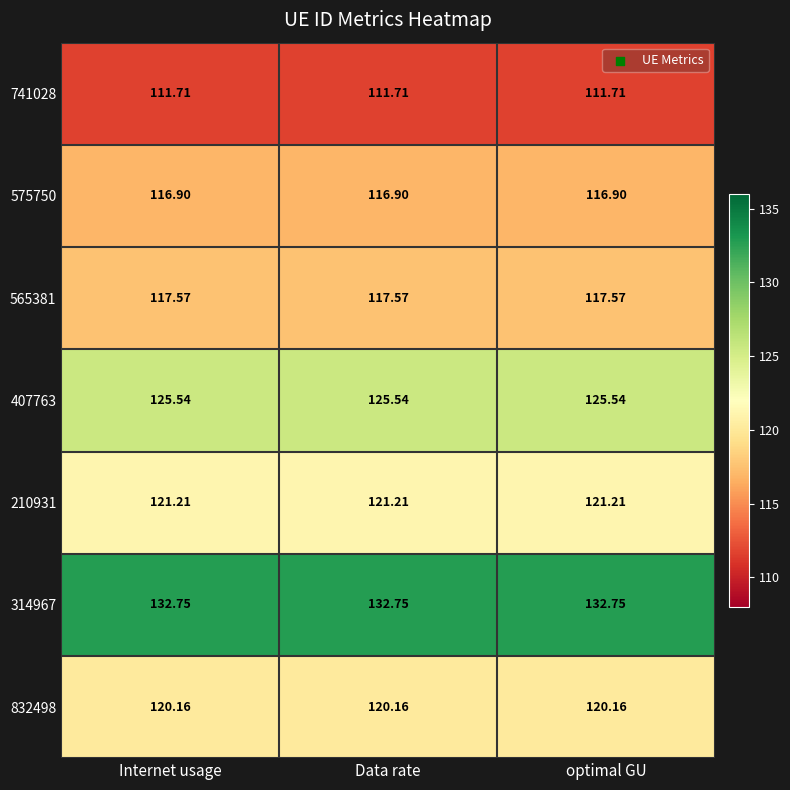

Reading left to right, what are all the values shown in this chart?

741028: Internet usage=111.7	Data rate=111.7	optimal GU=111.7
575750: Internet usage=116.9	Data rate=116.9	optimal GU=116.9
565381: Internet usage=117.6	Data rate=117.6	optimal GU=117.6
407763: Internet usage=125.5	Data rate=125.5	optimal GU=125.5
210931: Internet usage=121.2	Data rate=121.2	optimal GU=121.2
314967: Internet usage=132.8	Data rate=132.8	optimal GU=132.8
832498: Internet usage=120.2	Data rate=120.2	optimal GU=120.2